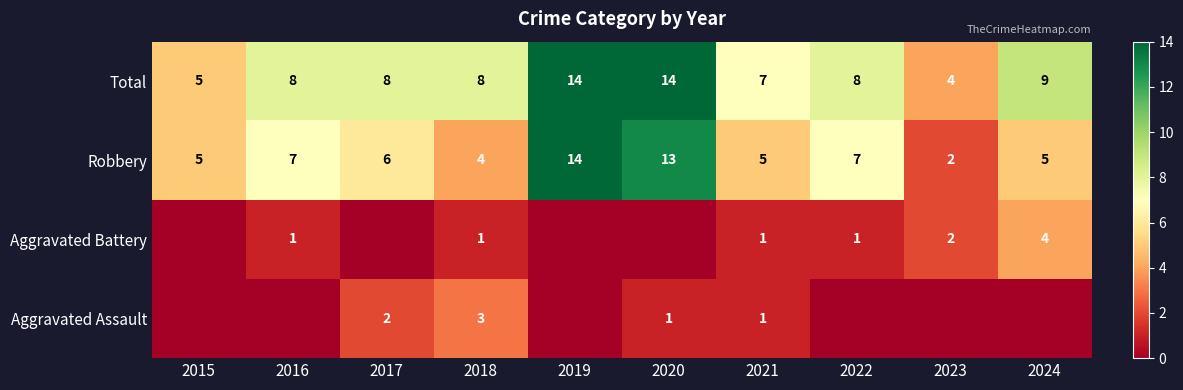

What is the maximum value for Robbery?

14